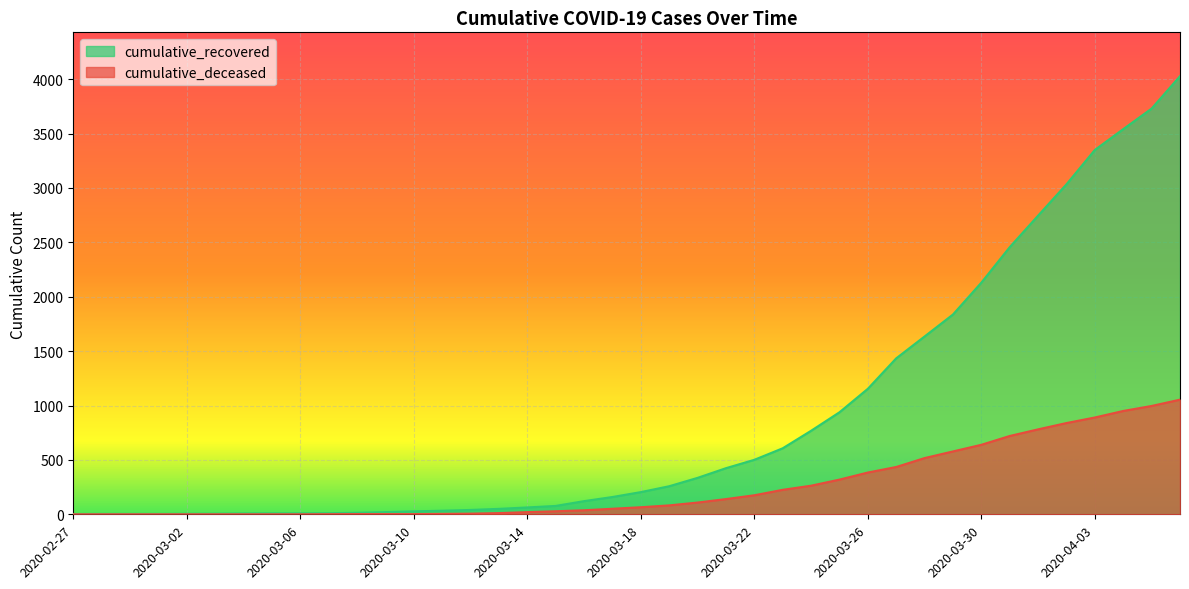

How many lines are shown in the chart?

2